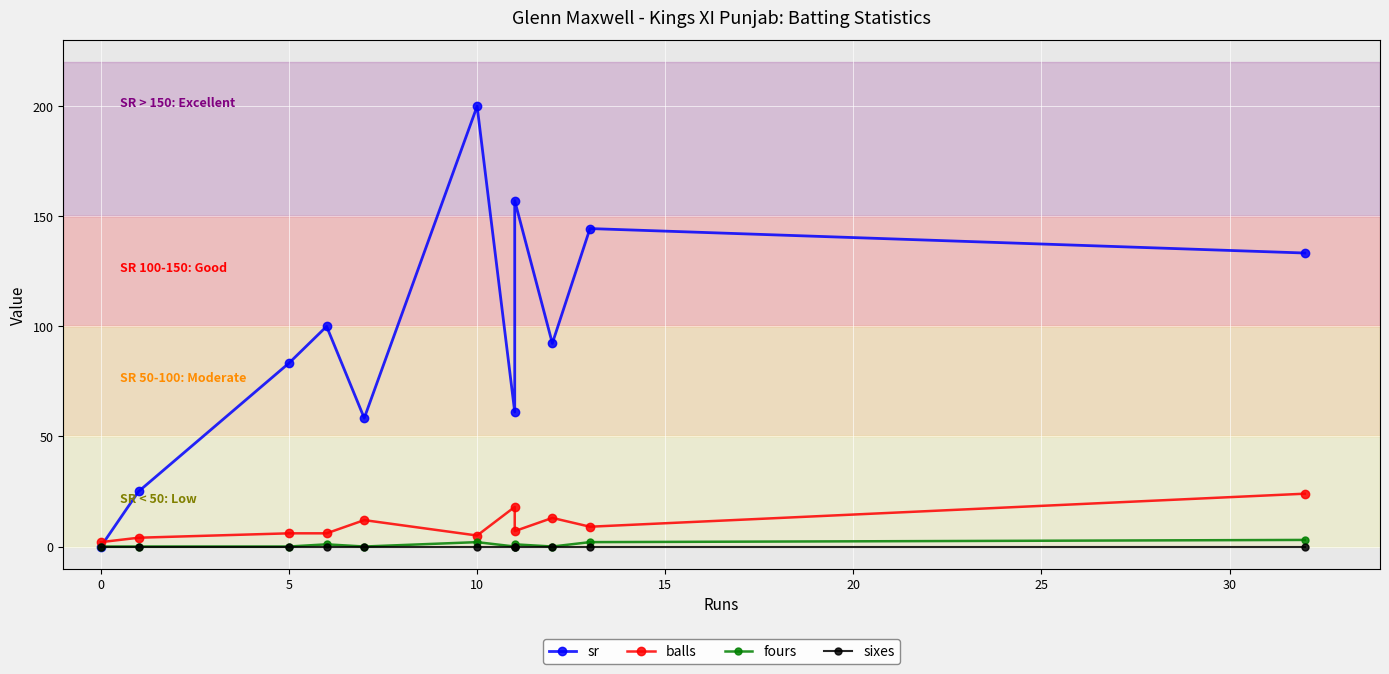

True or false: sr and balls cross at least once.

True